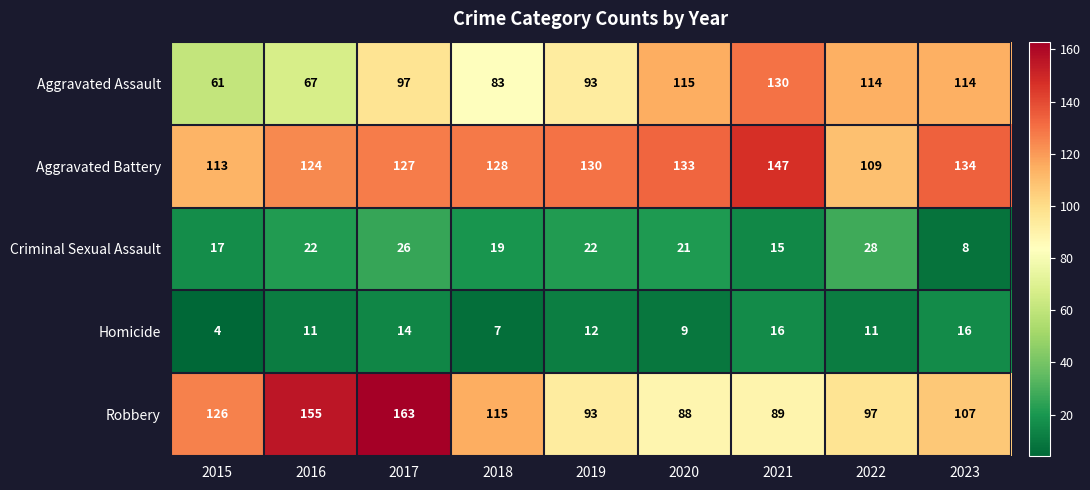

At how many categories does at least one series exceed 157?

1